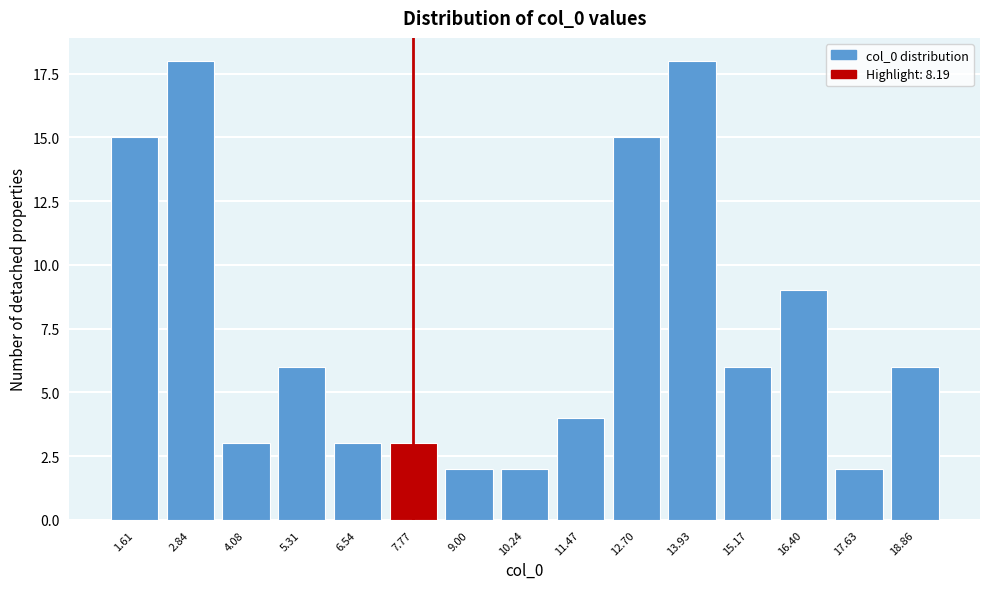

Reading left to right, extract all data points from this chart.

15	18	3	6	3	3	2	2	4	15	18	6	9	2	6